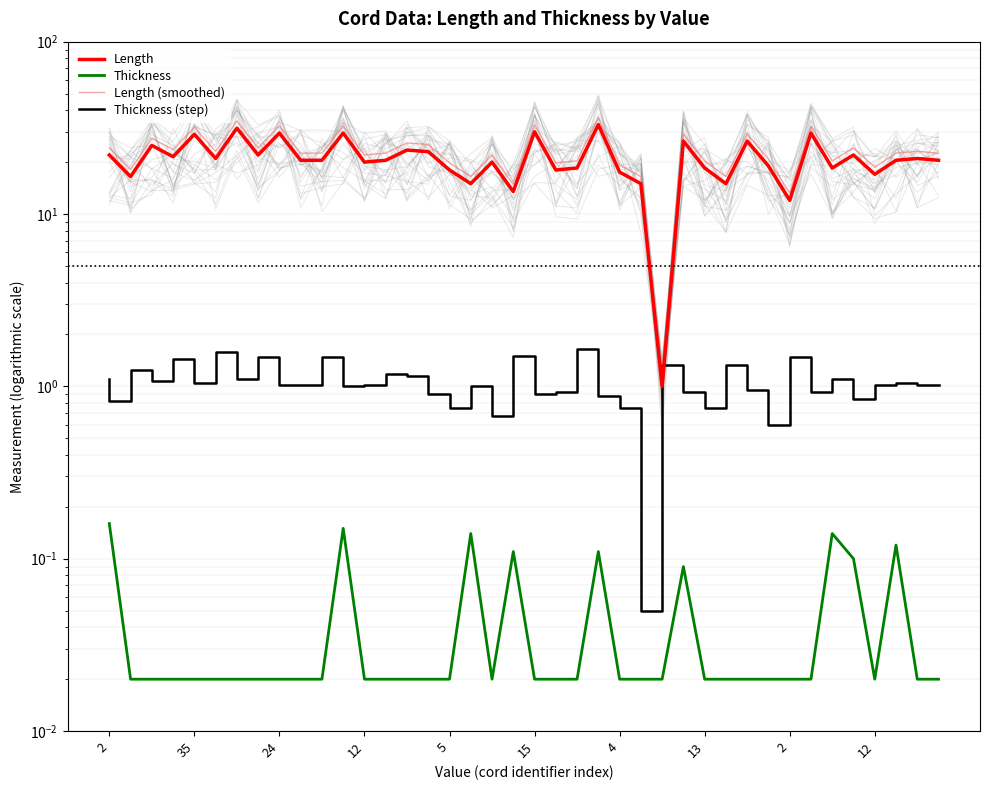

What is the label of the 23rd point from the right?

17